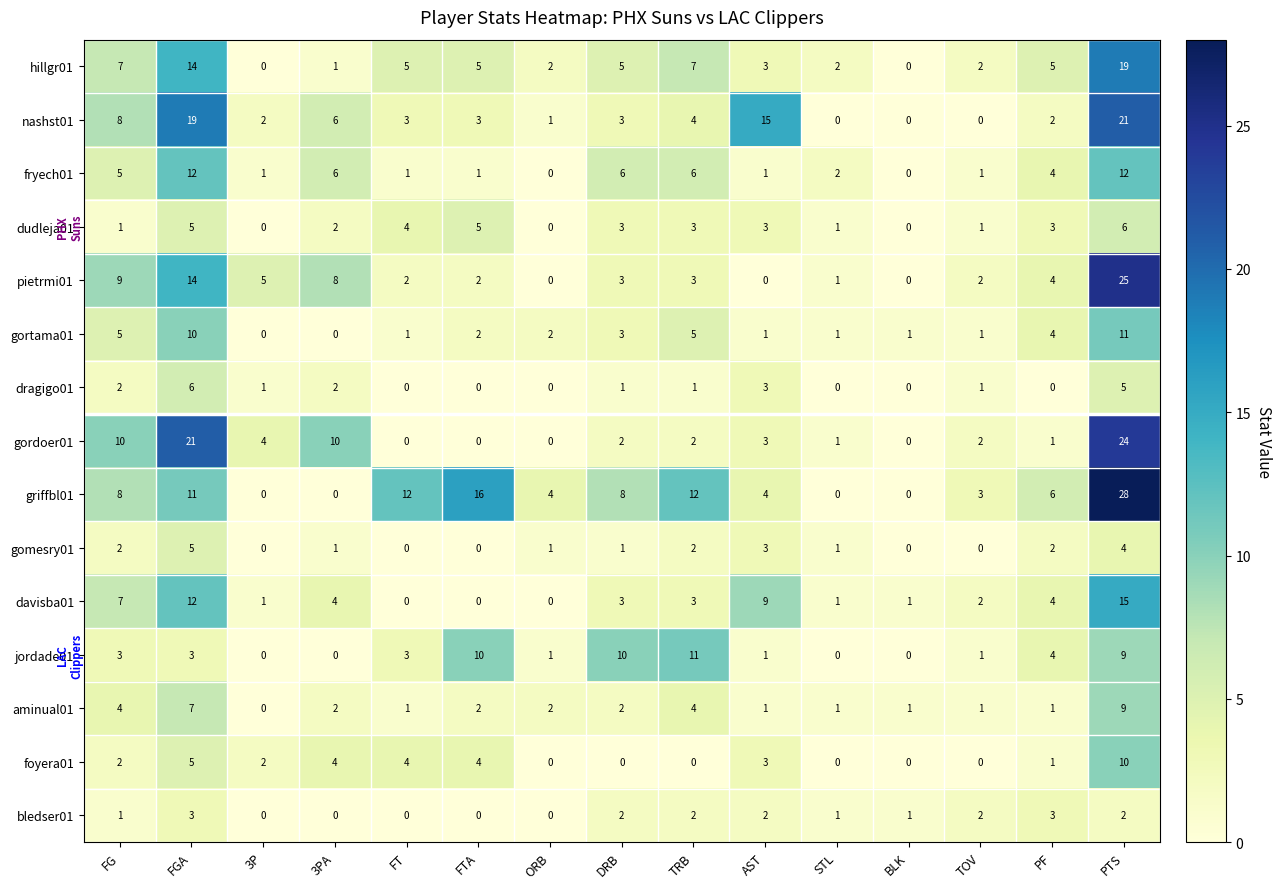

Where is pietrmi01 nearest to the value 12?

FGA